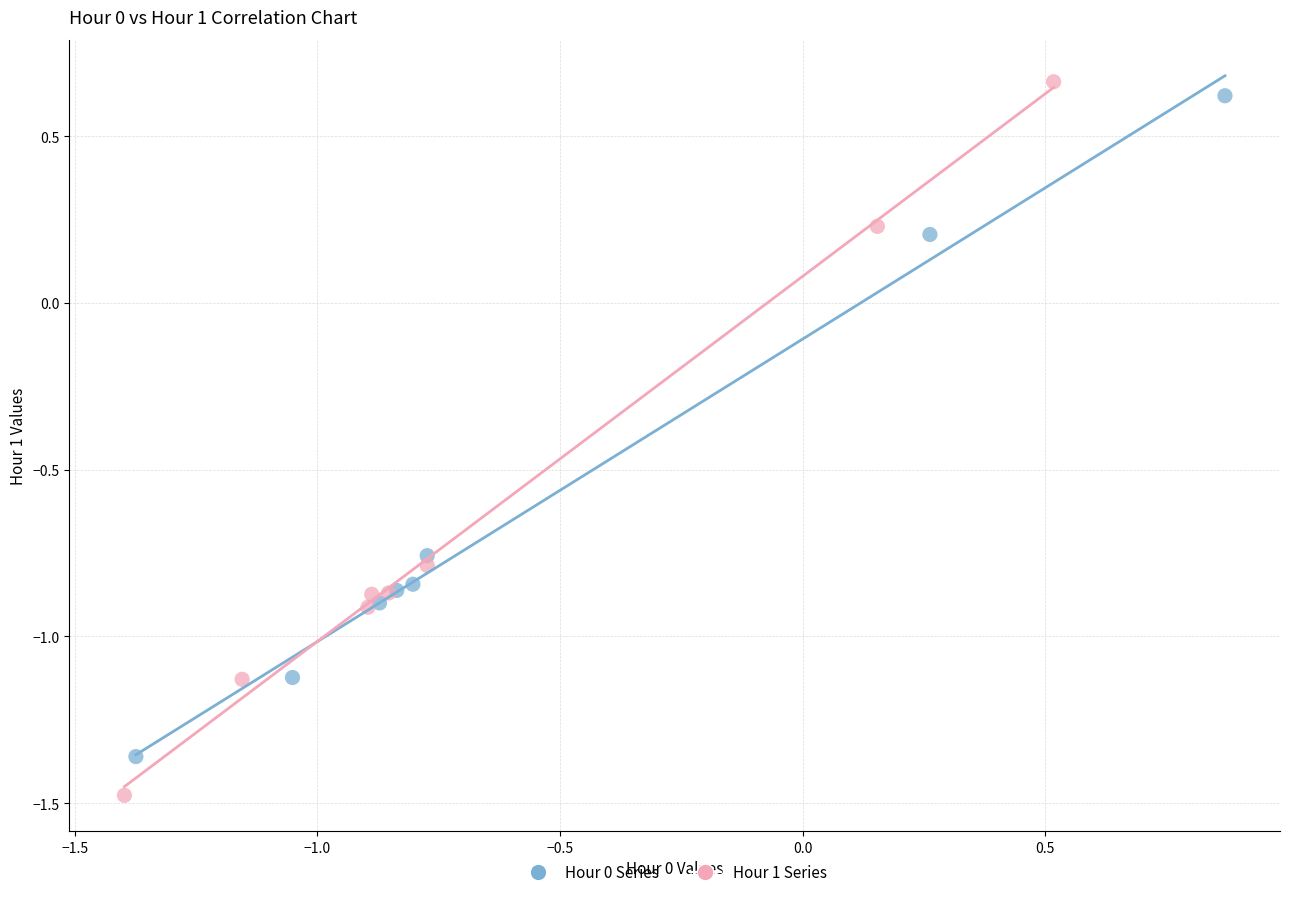

Which series has the largest Y range (max minus min)?

Hour 1 Series